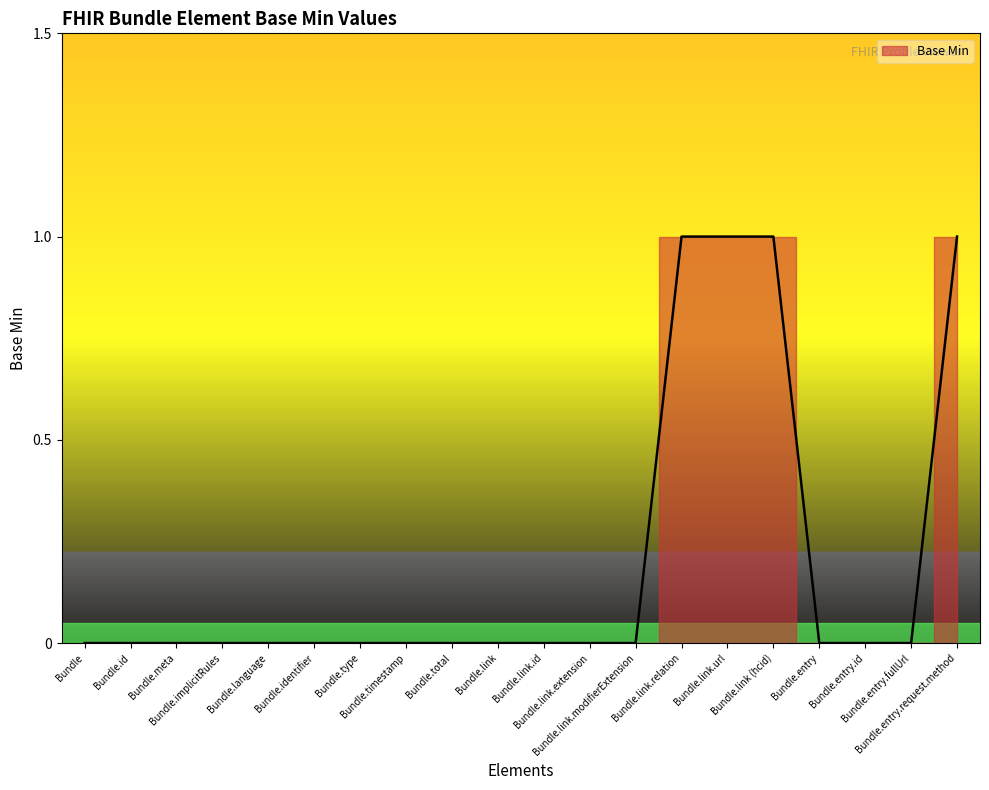

How many positive values are there?

4